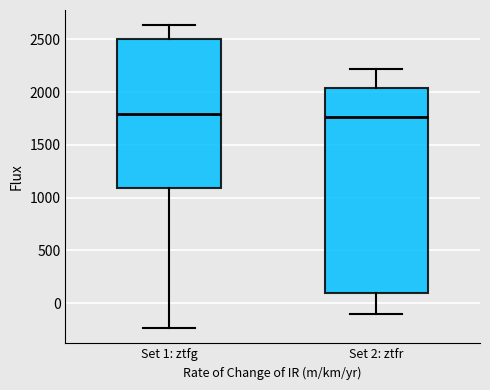

Reading left to right, transcribe this box plot: for each box, give where its median line is, the range the box spans, and where its two whiskers end, as read against the y-axis. The values are not printed on the chart, so give them approximately, as read against the axis.

Set 1: ztfg: median 1800, box 1100 to 2500, whiskers -250 to 2650
Set 2: ztfr: median 1750, box 100 to 2050, whiskers -100 to 2200